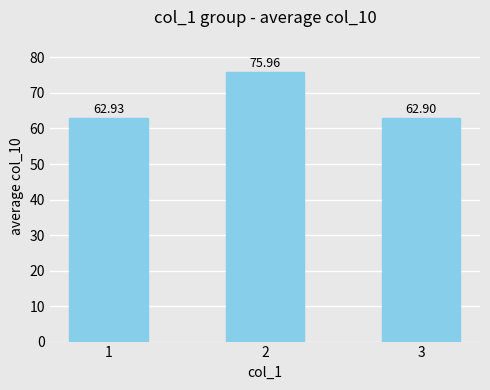

What is the value of the 2nd bar from the left?

76.0